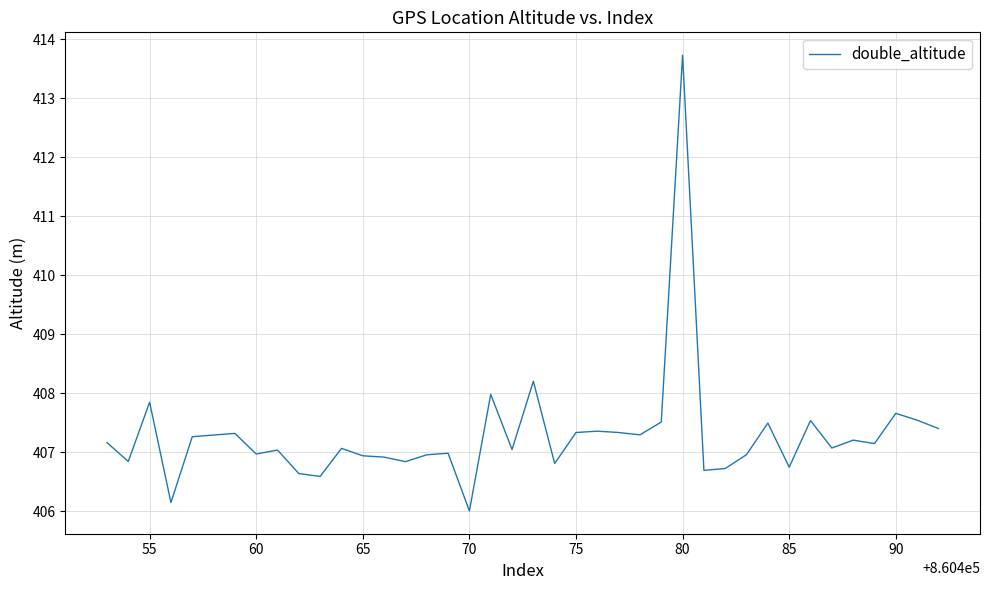

What is the smallest value displayed?

406.0